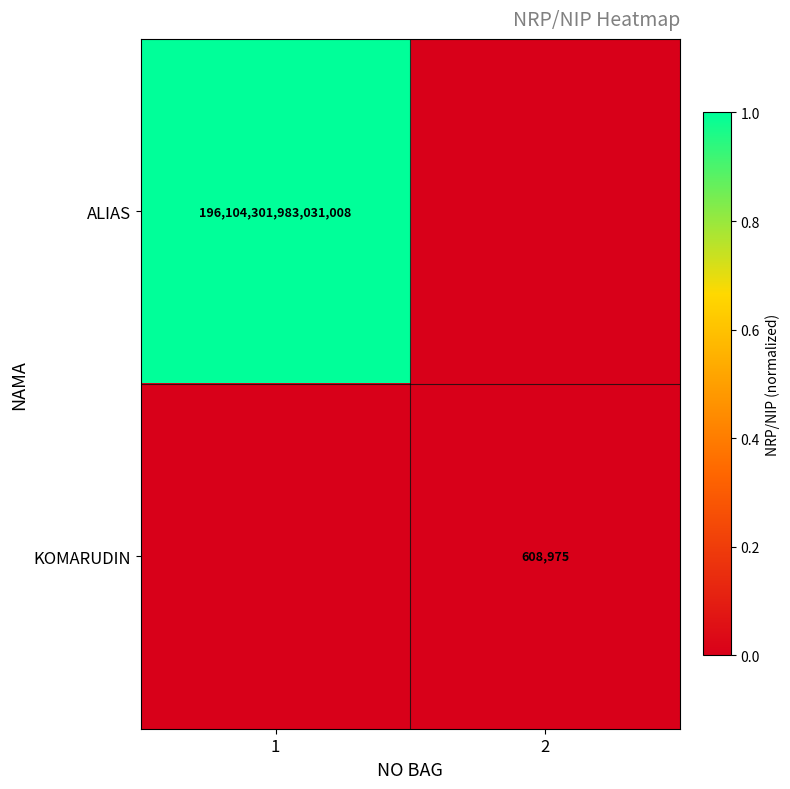

Is it true that ALIAS equals 196104301983031008 at 1?

True